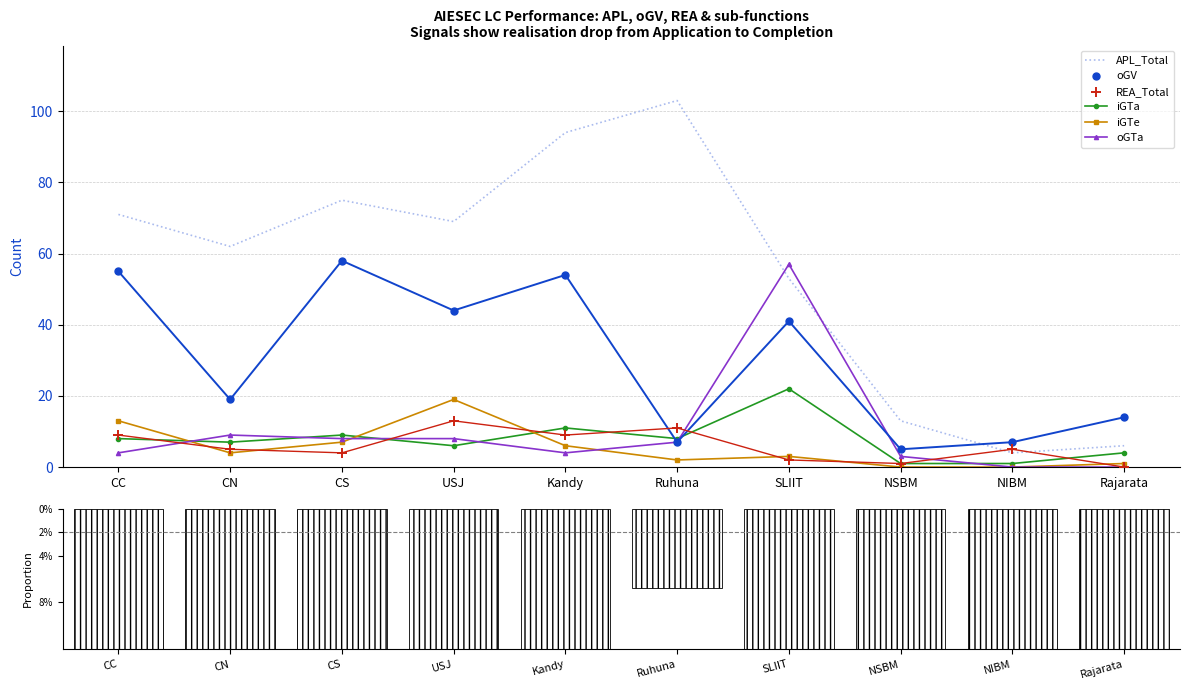

At which category is the sum across all series the highest?

Kandy